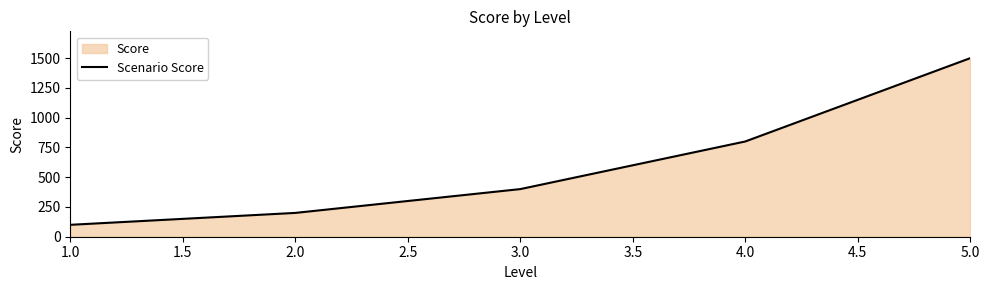

What is the approximate value at 1.0, to the nearest 50?

100